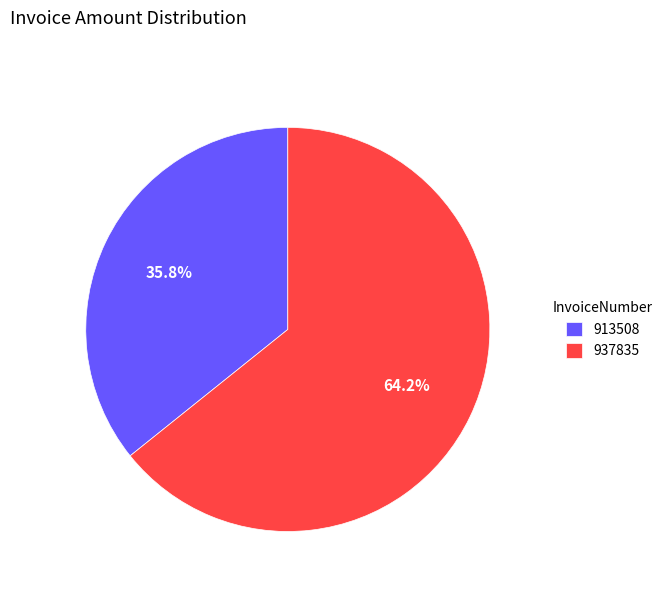

Between 913508 and 937835, which is larger?

937835